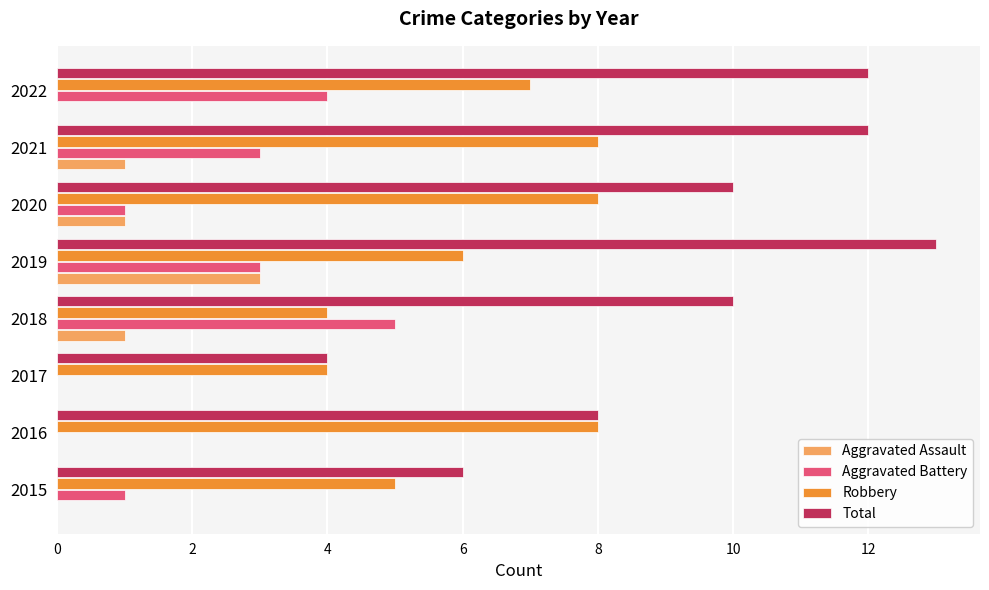

What is the highest value of the Aggravated Battery series?

5